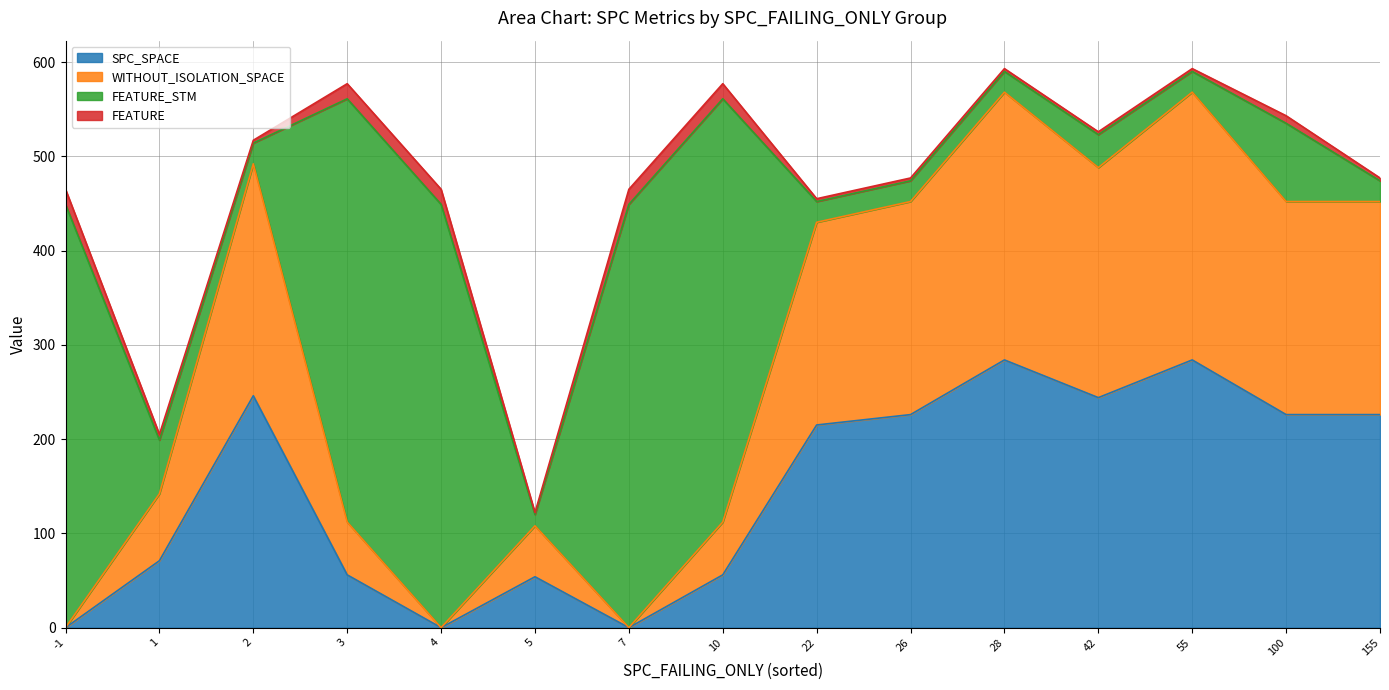

The value of SPC_SPACE at 100 is 226. True or false?

True